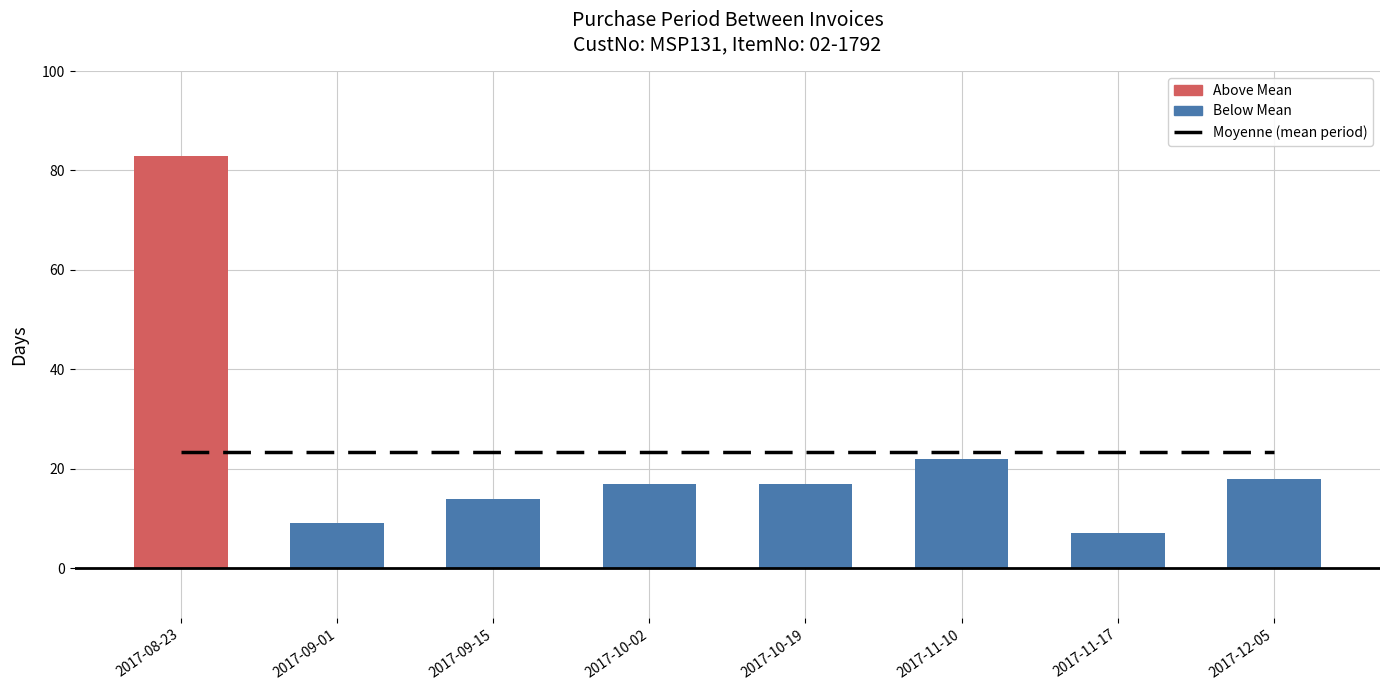

What is the highest value of the Moyenne (mean period) series?

23.4